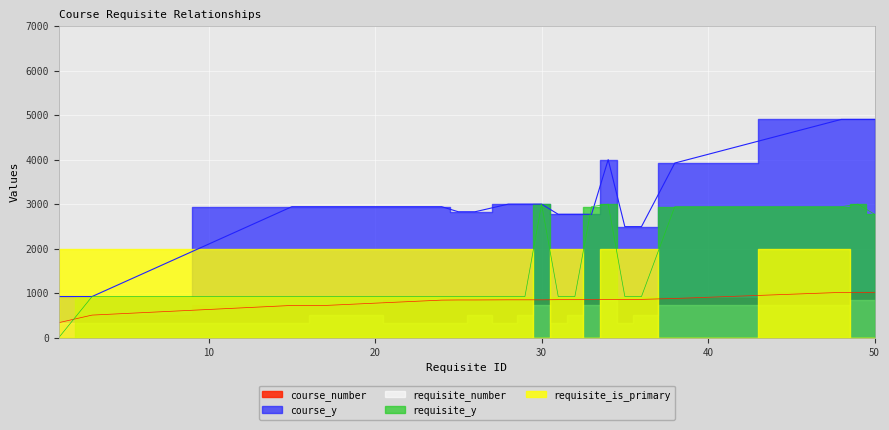

Reading right to left, extract all data points from this chart.

course_y: 50=4903.9	49=4903.9	48=4903.9	38=3923.1	36=2494.4	35=2494.4	34=4000.0	33=2771.6	32=2771.6	31=2771.6	30=3000.0	29=3000.0	28=3000.0	26=2828.4	25=2828.4	24=2942.4	17=2942.4	15=2942.4	3=923.9	1=923.9
requisite_y: 50=2771.6	49=3000.0	48=2942.4	38=2942.4	36=923.9	35=923.9	34=3000.0	33=2942.4	32=923.9	31=923.9	30=3000.0	29=923.9	28=923.9	26=923.9	25=923.9	24=923.9	17=923.9	15=923.9	3=923.9	1=0.0
course_number: 50=1016.7	49=1016.7	48=1016.7	38=880.0	36=860.0	35=860.0	34=856.7	33=853.3	32=853.3	31=853.3	30=850.0	29=850.0	28=850.0	26=846.7	25=846.7	24=843.3	17=723.3	15=723.3	3=506.7	1=336.7